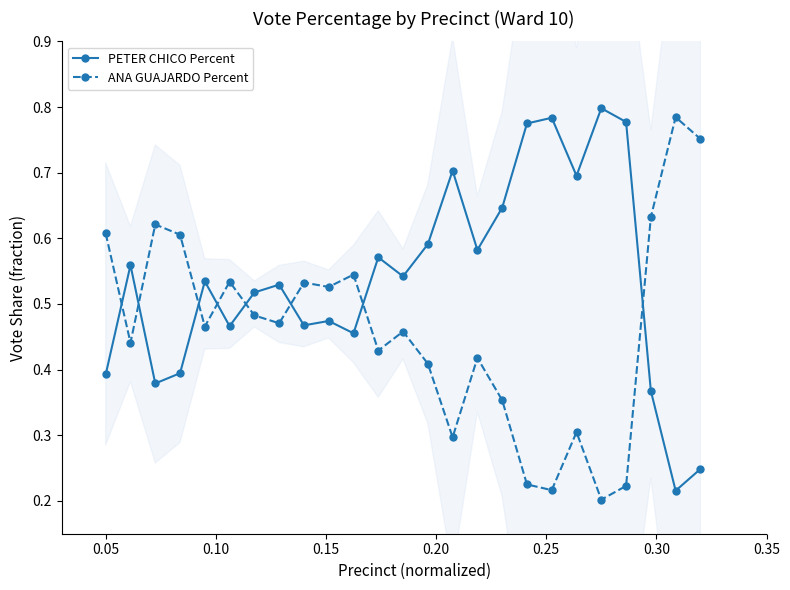

Count the PETER CHICO Percent values in the range 0 to 1.

25